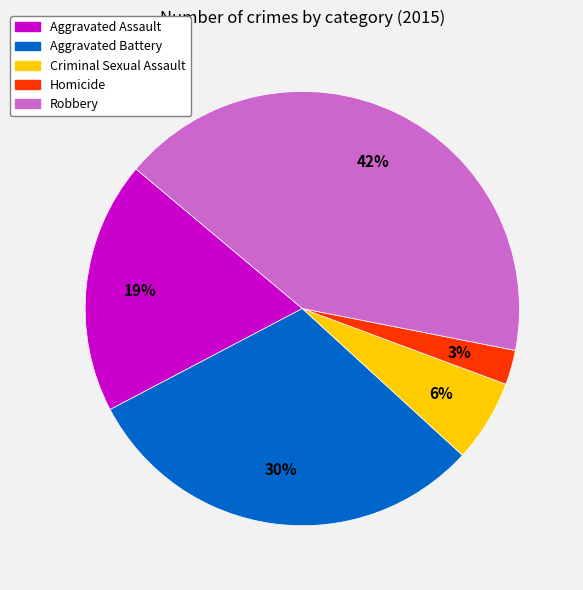

What is the largest slice in the pie chart?

Robbery